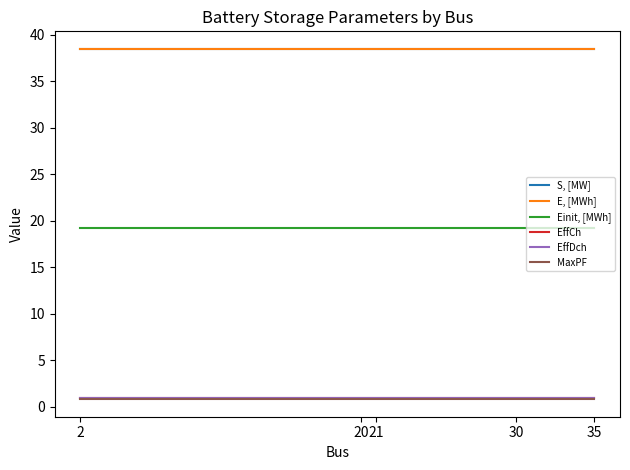

Reading left to right, extract all data points from this chart.

S, [MW]: 38.5	38.5	38.5	38.5	38.5
E, [MWh]: 38.5	38.5	38.5	38.5	38.5
Einit, [MWh]: 19.2	19.2	19.2	19.2	19.2
EffCh: 0.9	0.9	0.9	0.9	0.9
EffDch: 0.9	0.9	0.9	0.9	0.9
MaxPF: 0.8	0.8	0.8	0.8	0.8